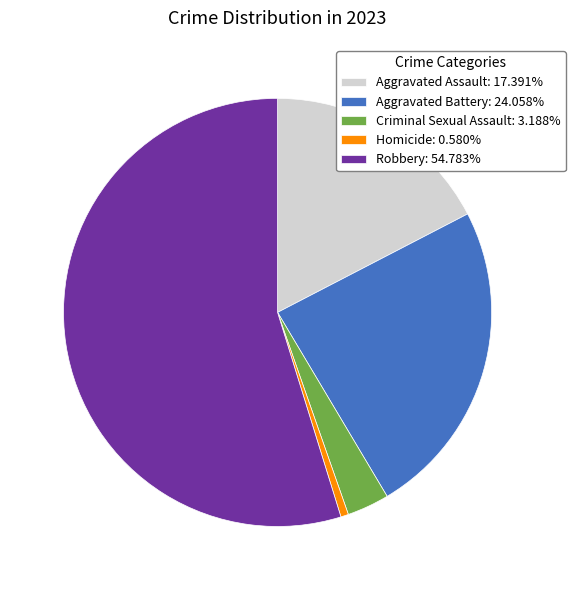

Which slice represents more than half of the pie?

Robbery